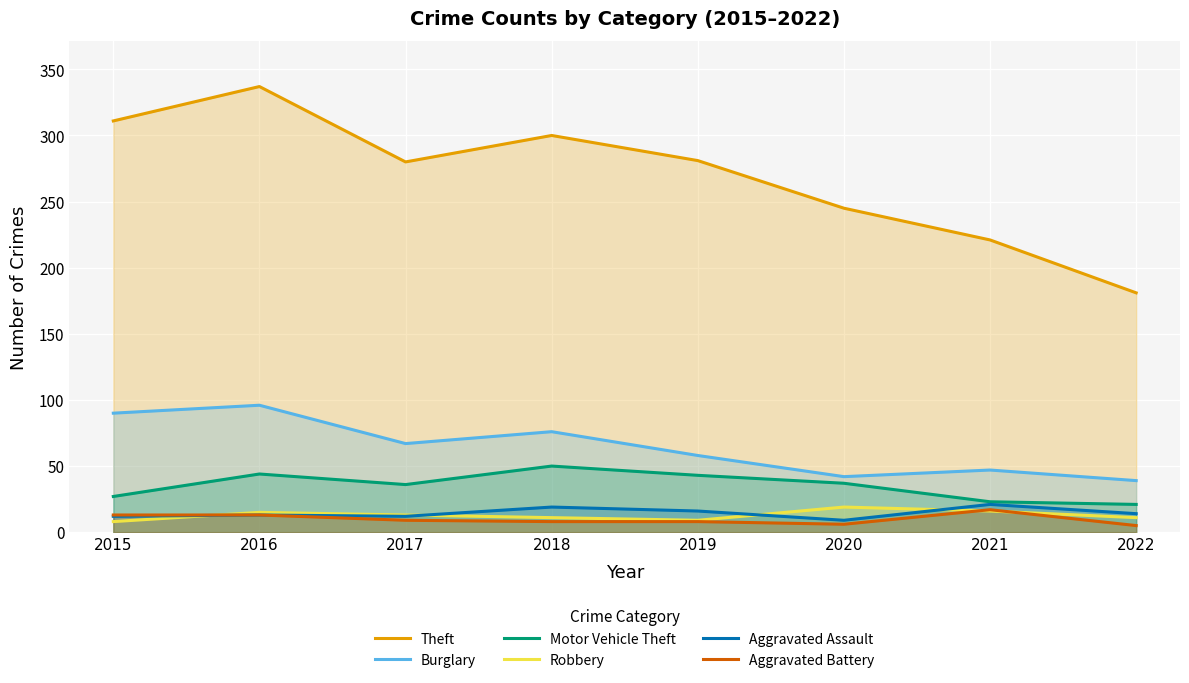

Where is the first local maximum for Aggravated Battery?

2021